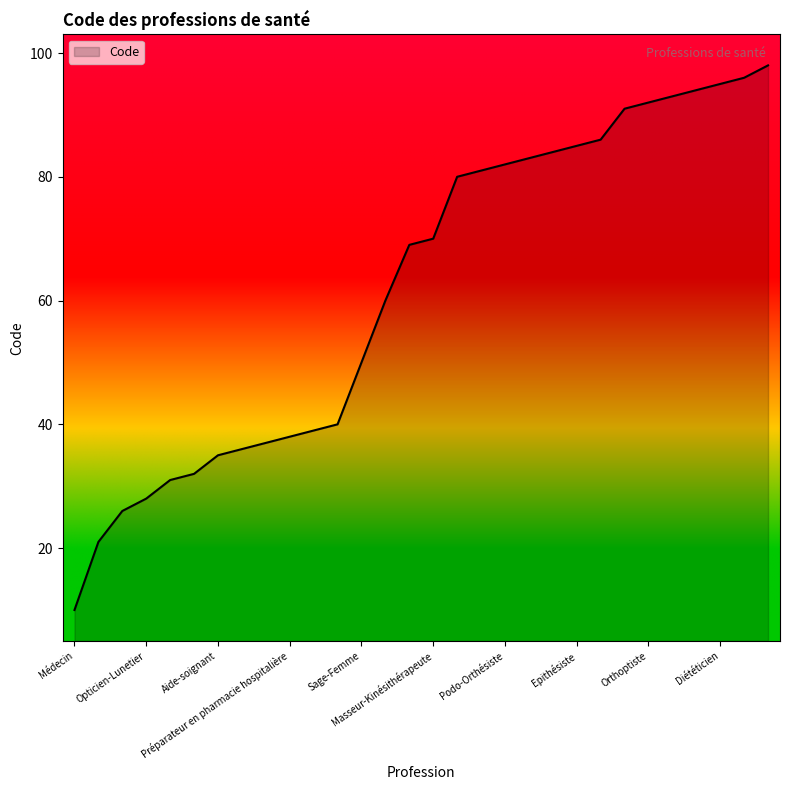

What is the smallest value displayed?

10